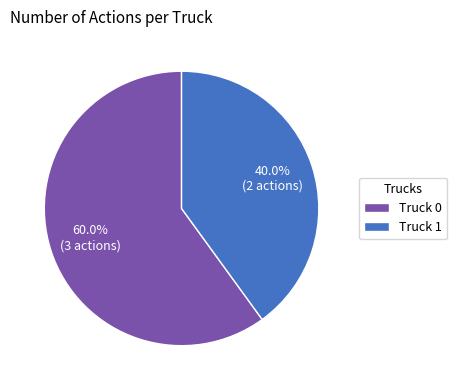

The Truck 1 slice represents 46% of the pie. True or false?

False